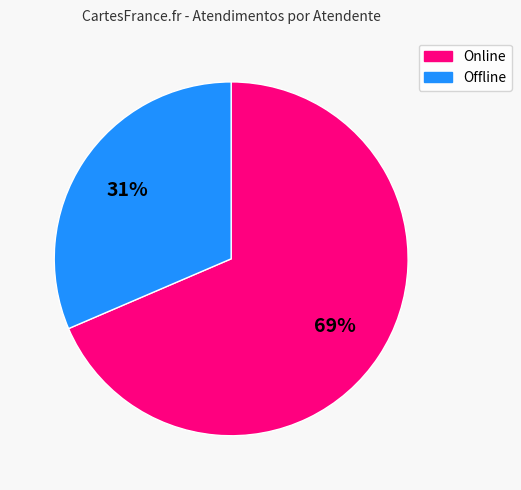

To the nearest percent, what is the average slice percentage?

50%